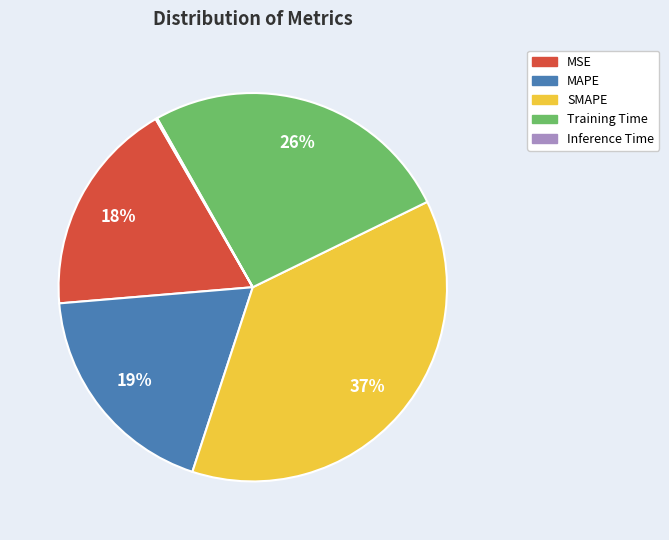

What percentage is the MAPE slice, to the nearest percent?

19%